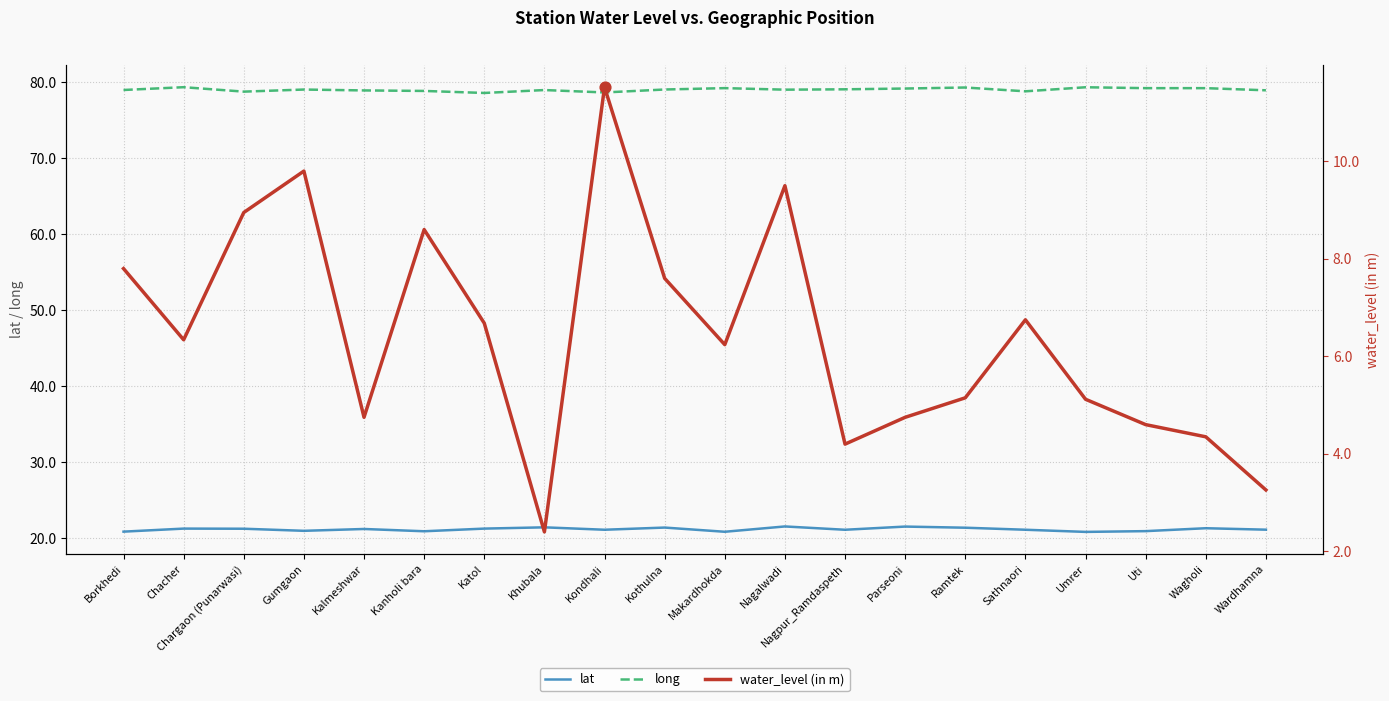

Which series contains the highest Y value?

long